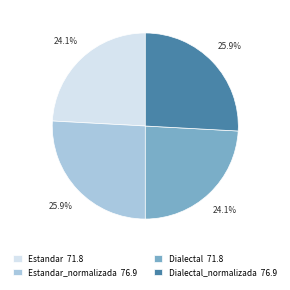

Is there any slice that represents more than half of the pie?

No